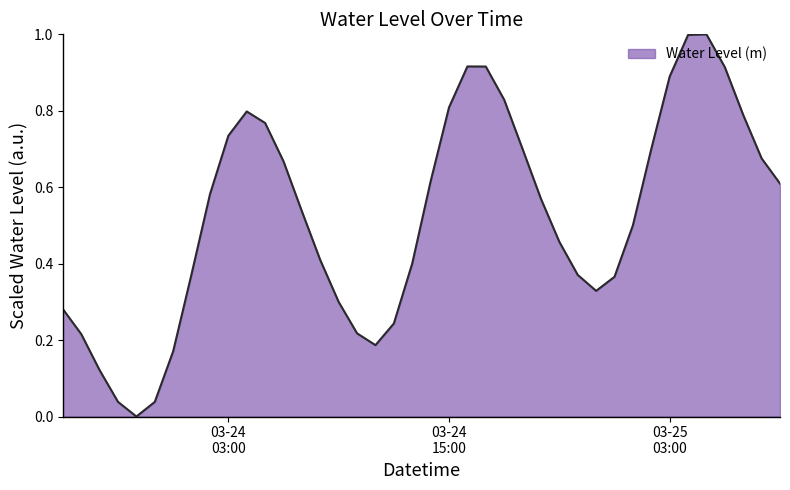

How many distinct data groups are displayed?

1